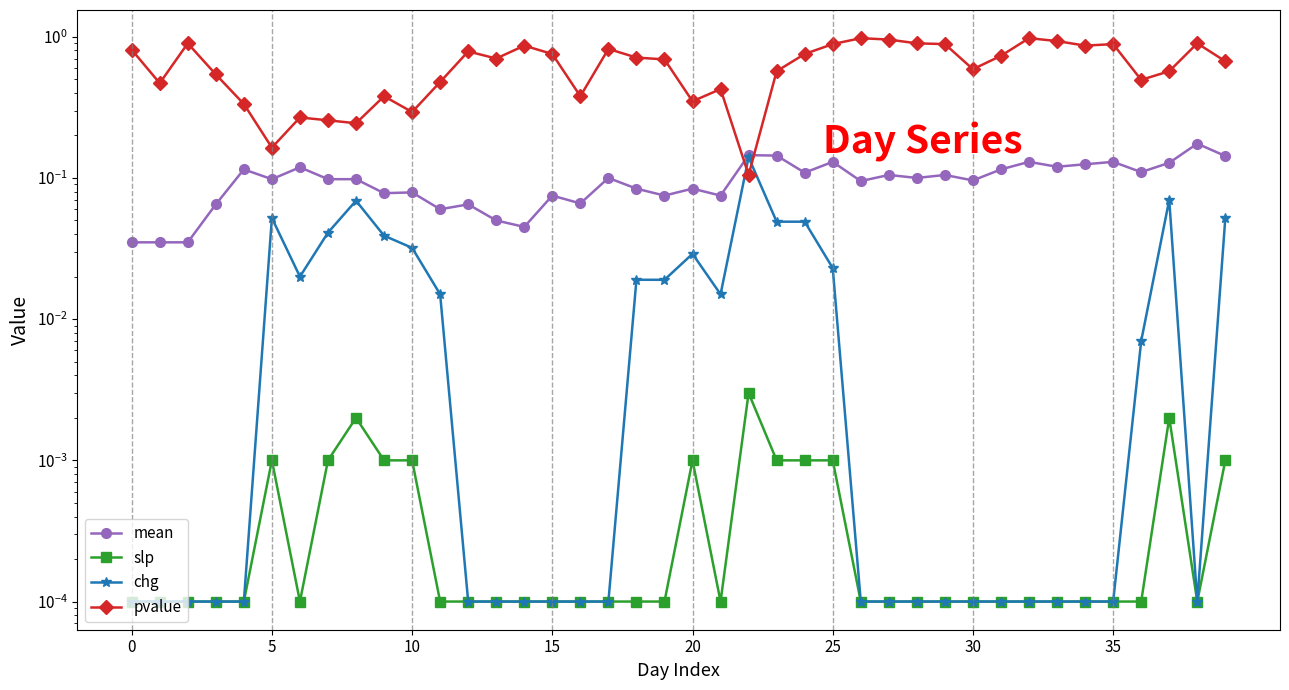

True or false: chg and slp cross at least once.

False